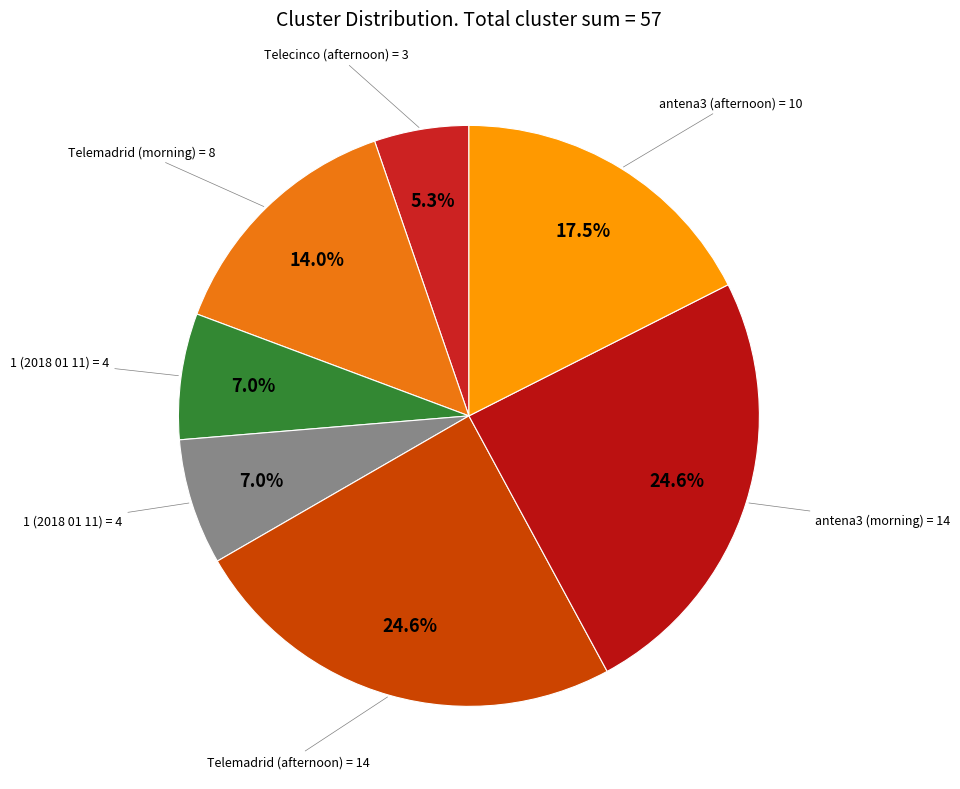

How many slices are in this pie chart?

7